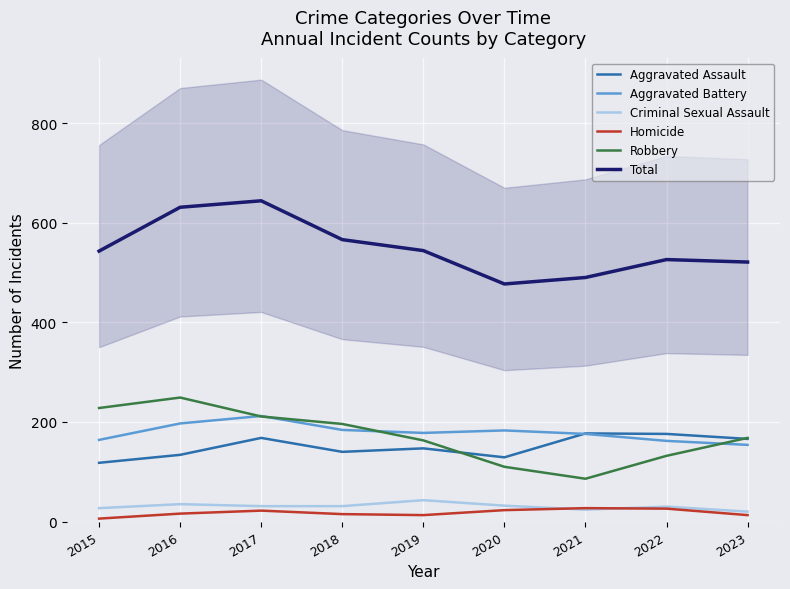

True or false: Total and Homicide intersect in this chart.

False